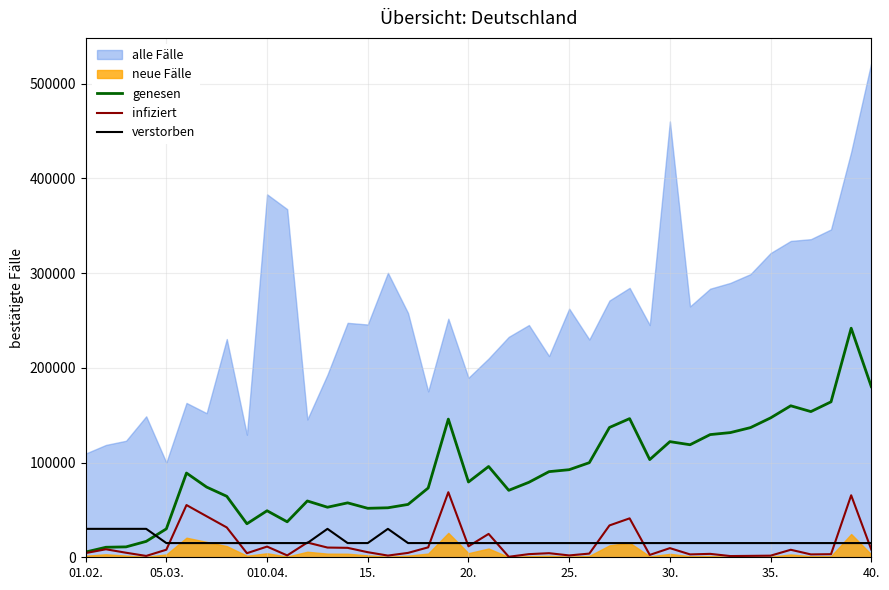

Which series ends up on top after the final intersection of genesen and verstorben?

genesen